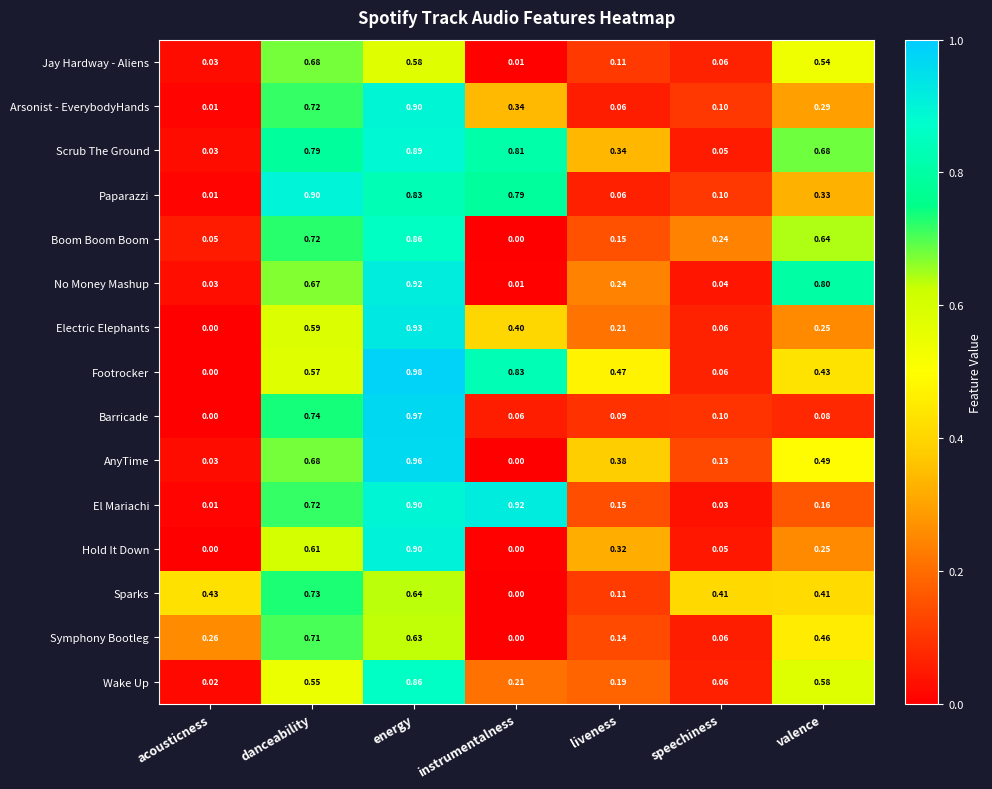

At how many categories does at least one series exceed 0?

7